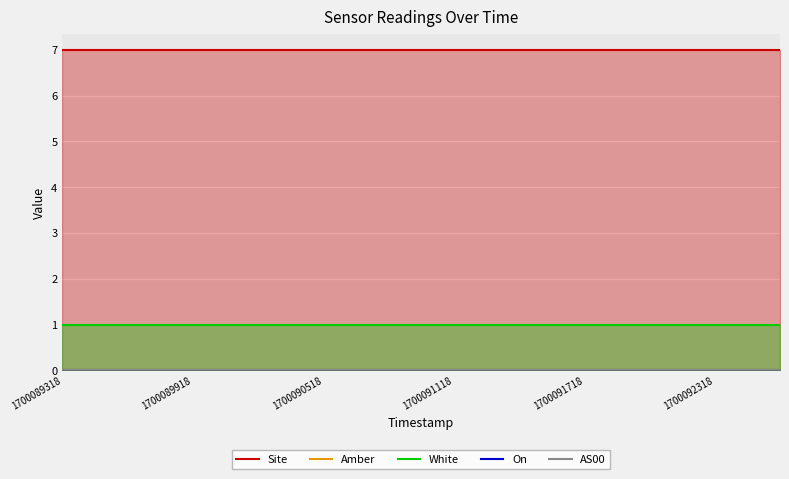

Which series has the largest range (max minus min)?

Site